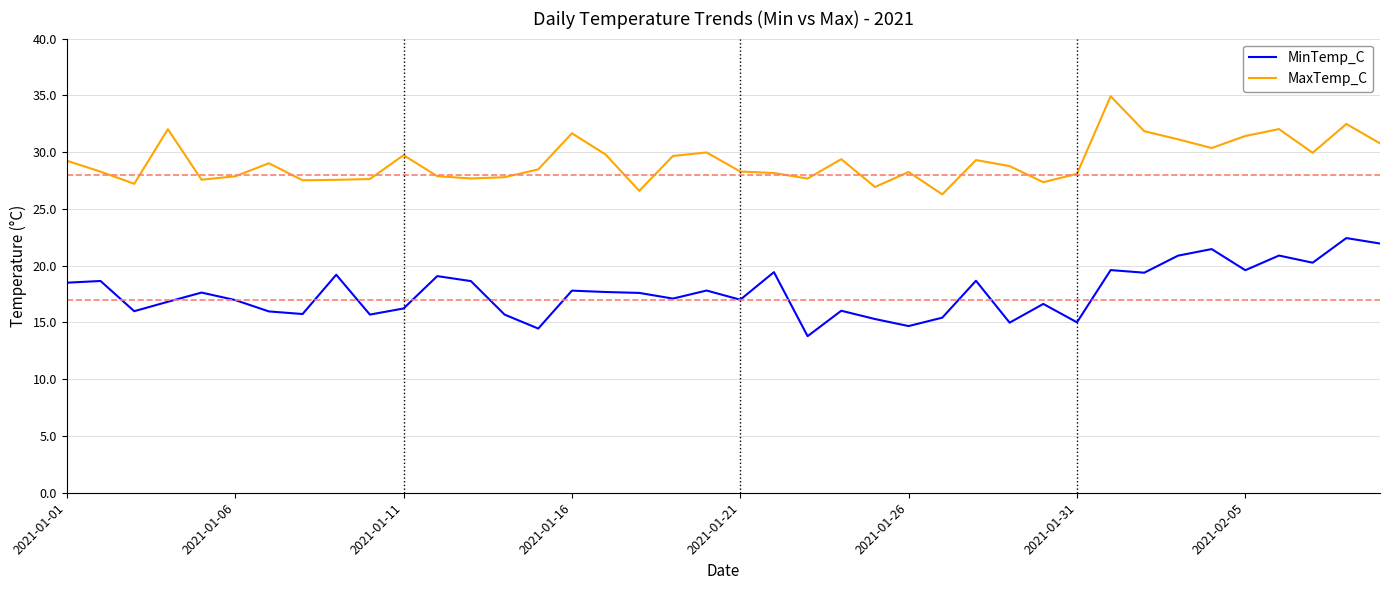

What is the minimum value shown in the chart?

13.8